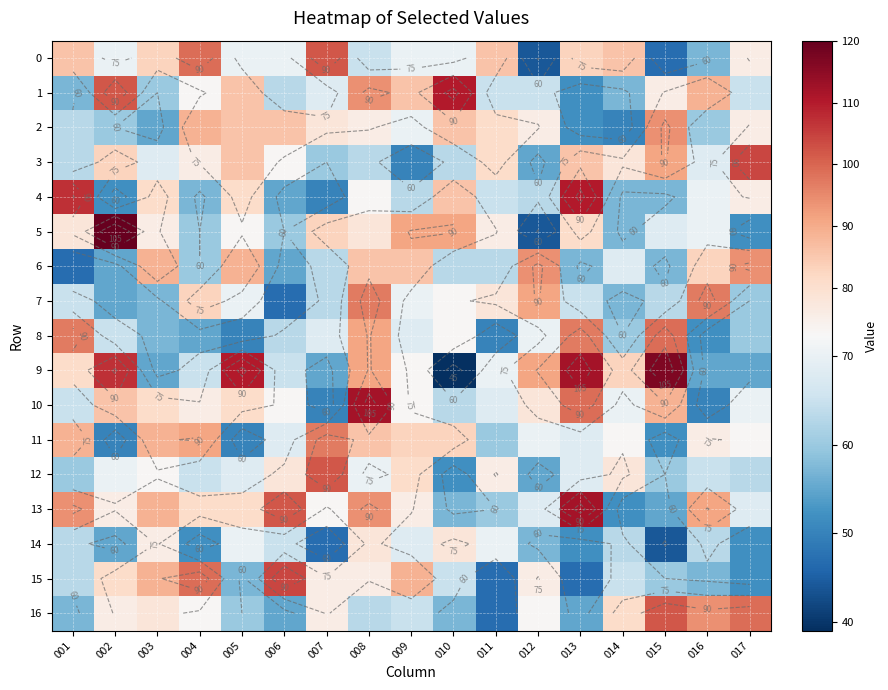

Count the number of categories in the chart.

17